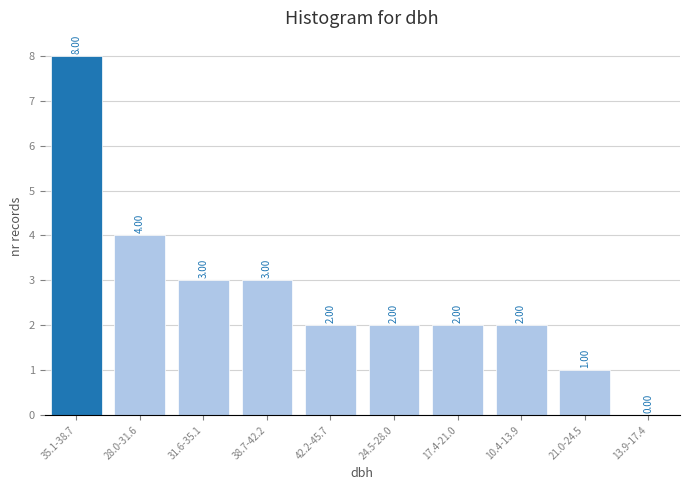

What is the ratio of the value at 35.1-38.7 to the value at 24.5-28.0?

4.0